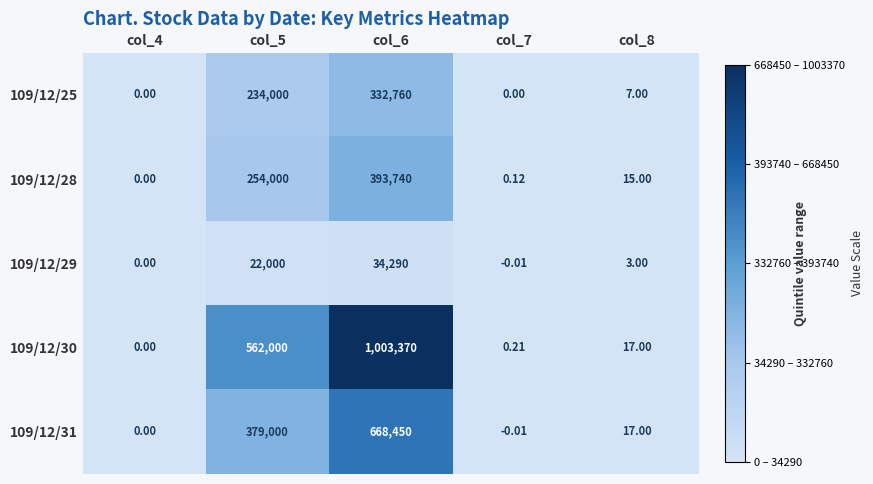

Is the value of 109/12/25 at col_8 greater than the value of 109/12/30 at col_6?

No